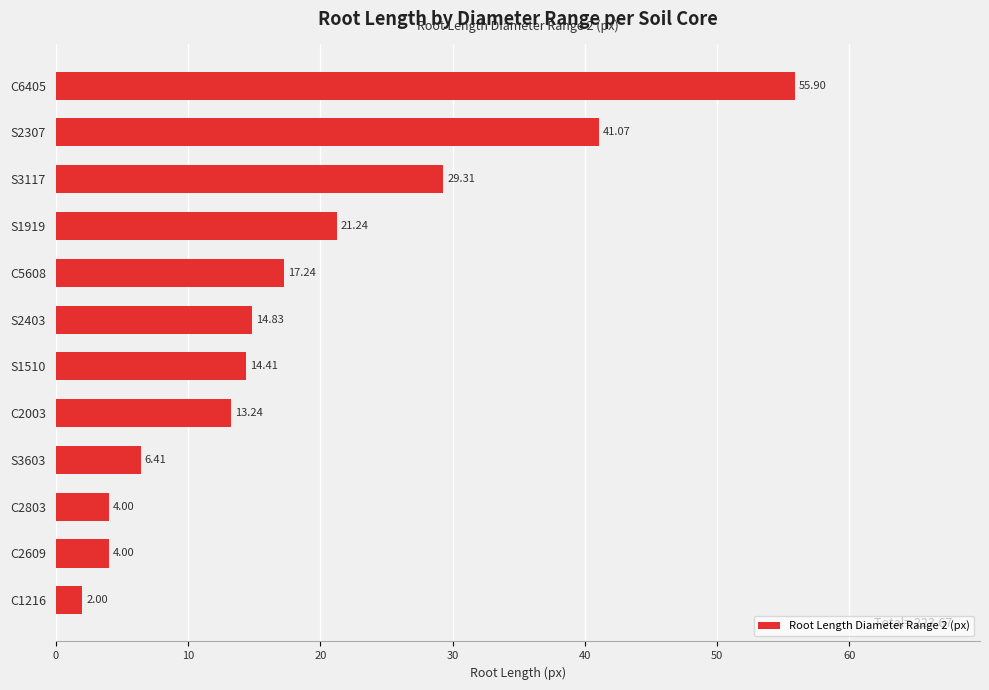

What is the difference between the maximum and second lowest values?

51.9